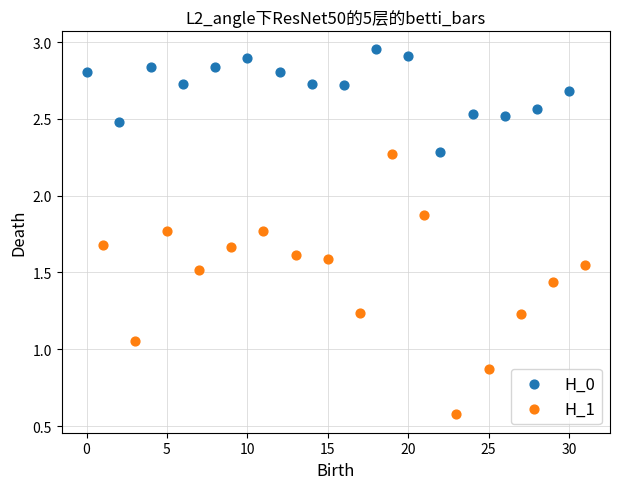

Which series reaches the maximum Y coordinate?

H_0